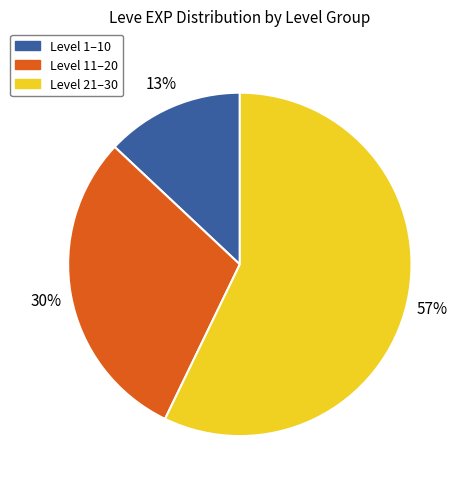

Rank the categories by value from lowest to highest.

Level 1–10, Level 11–20, Level 21–30